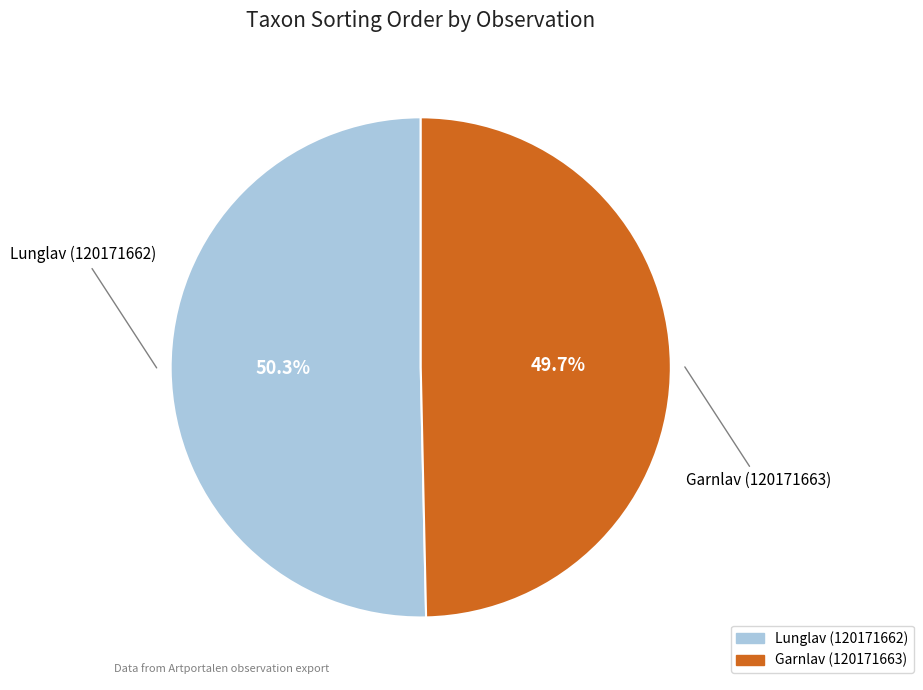

Which slice is the smallest?

Garnlav (120171663)